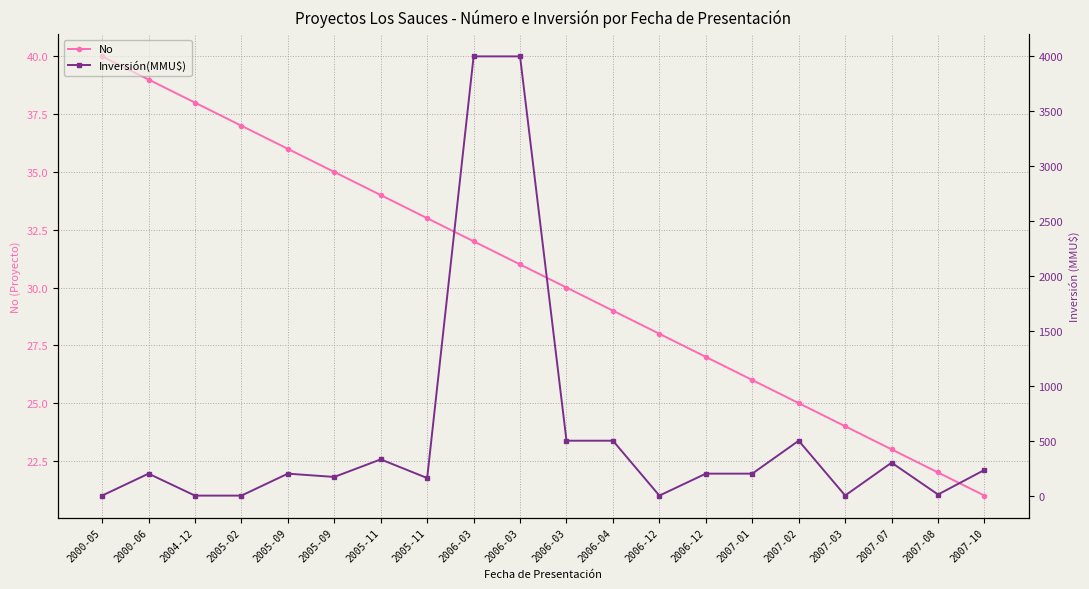

What is the total value across all series at 2005-11?

364